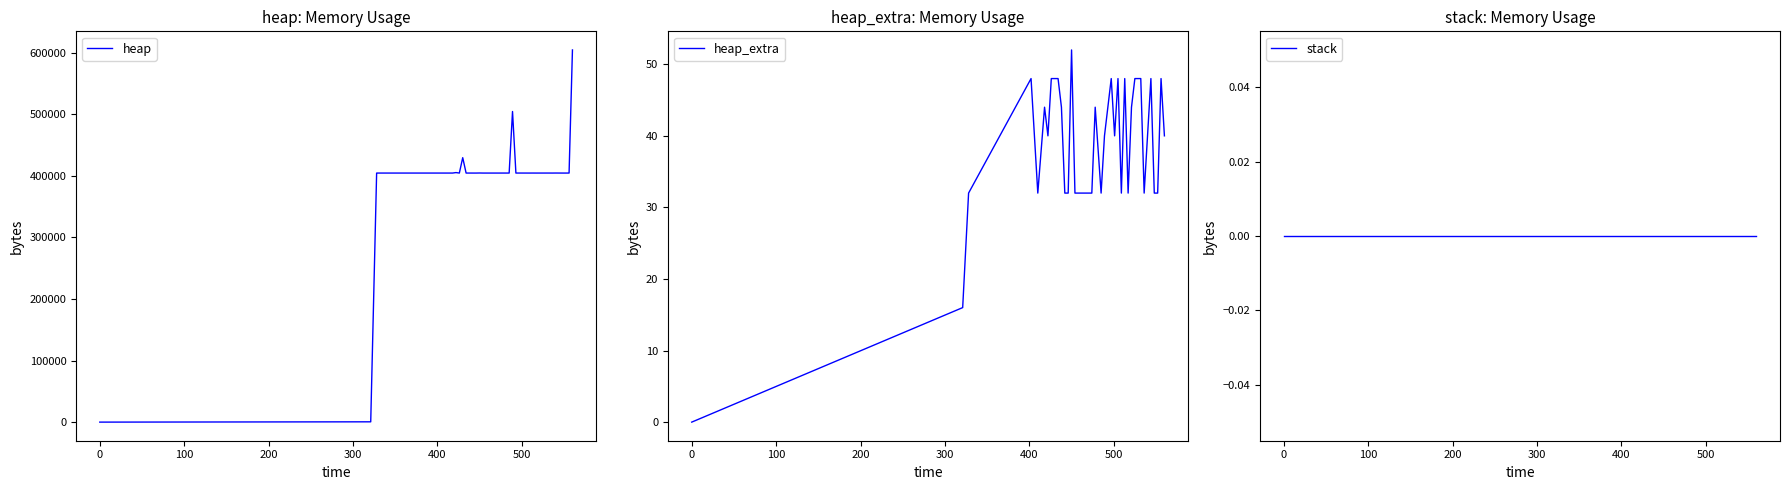

Which series has the largest total across all categories?

heap